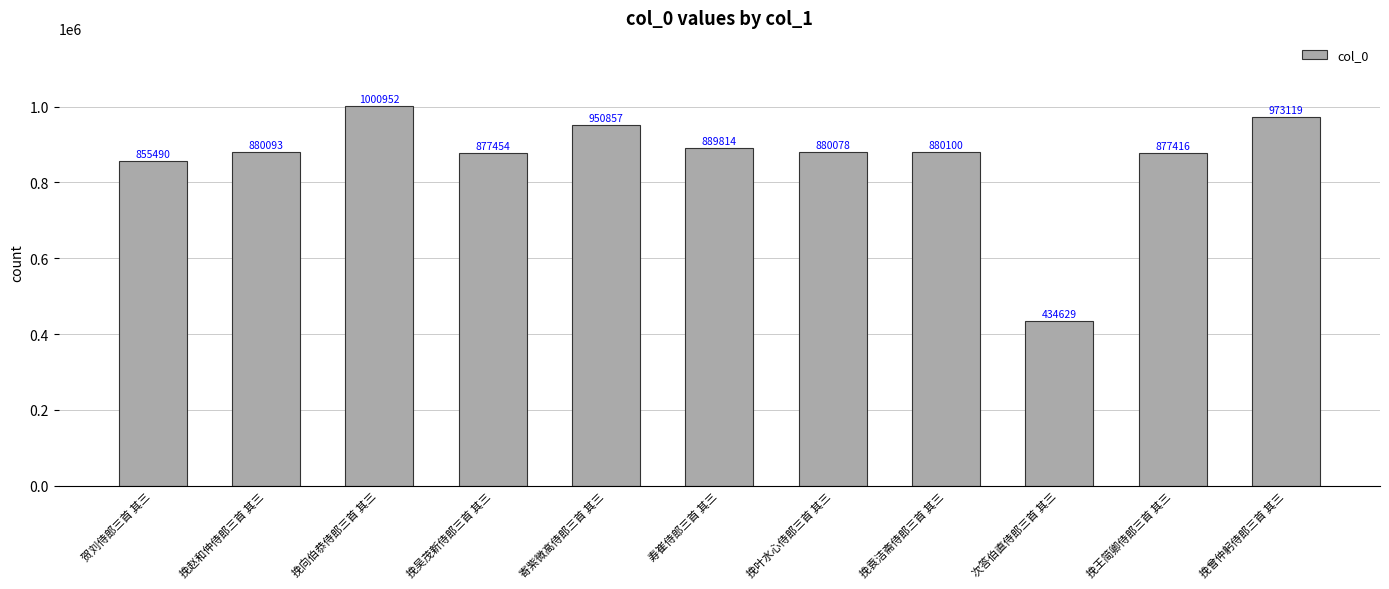

How many values are below 880093?

5